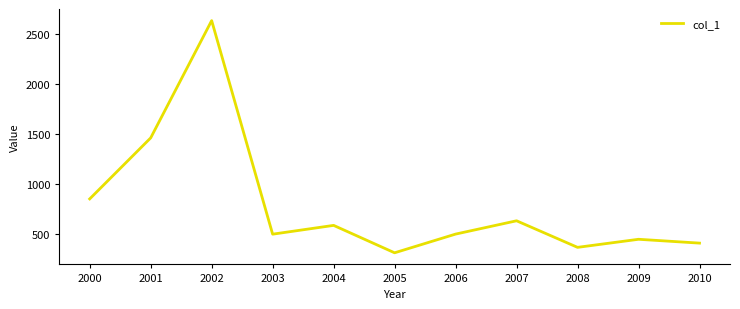

True or false: the data shows 296.8 at 2003.

False